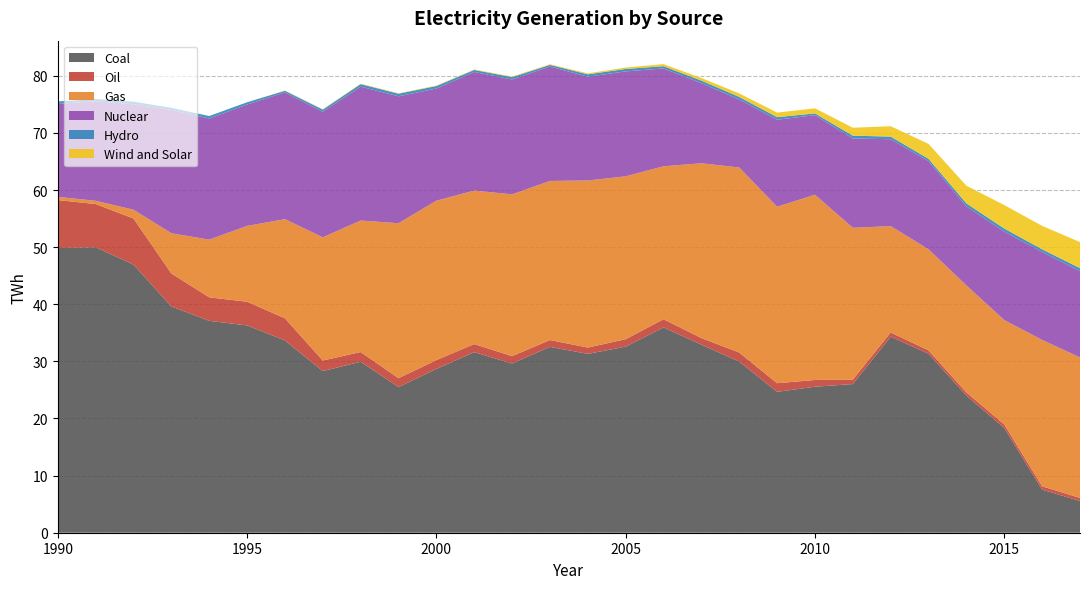

Reading left to right, extract all data points from this chart.

Coal: 49.8	50.0	46.9	39.6	37.1	36.3	33.7	28.3	29.9	25.5	28.7	31.6	29.6	32.5	31.3	32.6	35.9	32.9	30.0	24.7	25.6	26.0	34.3	31.3	24.0	18.3	7.5	5.5
Oil: 8.4	7.6	8.1	5.8	4.1	4.2	3.9	1.9	1.7	1.5	1.6	1.4	1.3	1.2	1.1	1.3	1.4	1.2	1.6	1.5	1.2	0.8	0.7	0.6	0.6	0.6	0.6	0.5
Gas: 0.6	0.6	1.5	7.0	10.1	13.3	17.4	21.6	23.0	27.1	27.9	26.9	28.3	27.9	29.3	28.5	26.8	30.6	32.4	30.9	32.4	26.6	18.6	17.7	18.7	18.3	25.6	24.6
Nuclear: 16.3	17.4	18.4	21.6	21.2	21.2	22.2	22.0	23.4	22.2	19.6	20.8	20.1	20.0	18.2	18.4	17.1	14.0	11.9	15.2	13.9	15.6	15.2	15.4	13.8	15.5	15.4	15.1
Hydro: 0.4	0.4	0.5	0.4	0.4	0.4	0.3	0.4	0.4	0.5	0.4	0.3	0.4	0.3	0.4	0.4	0.4	0.4	0.4	0.5	0.3	0.5	0.5	0.4	0.5	0.5	0.5	0.5
Wind and Solar: 0.0	0.0	0.0	0.0	0.0	0.0	0.0	0.1	0.1	0.1	0.1	0.1	0.1	0.1	0.2	0.2	0.4	0.5	0.6	0.8	0.9	1.4	1.8	2.6	3.1	4.1	4.1	4.6